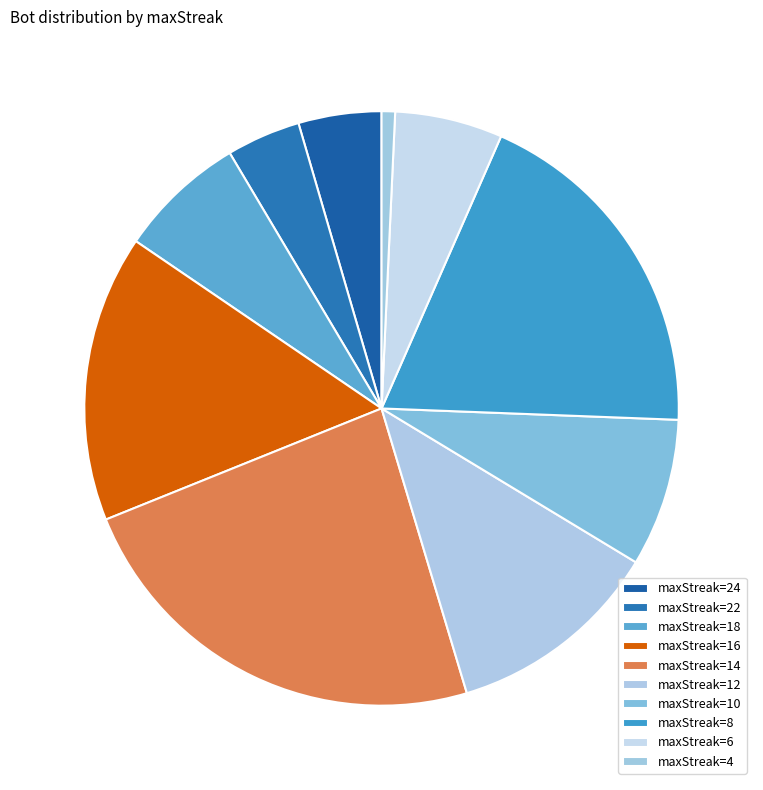

How many slices are in this pie chart?

10